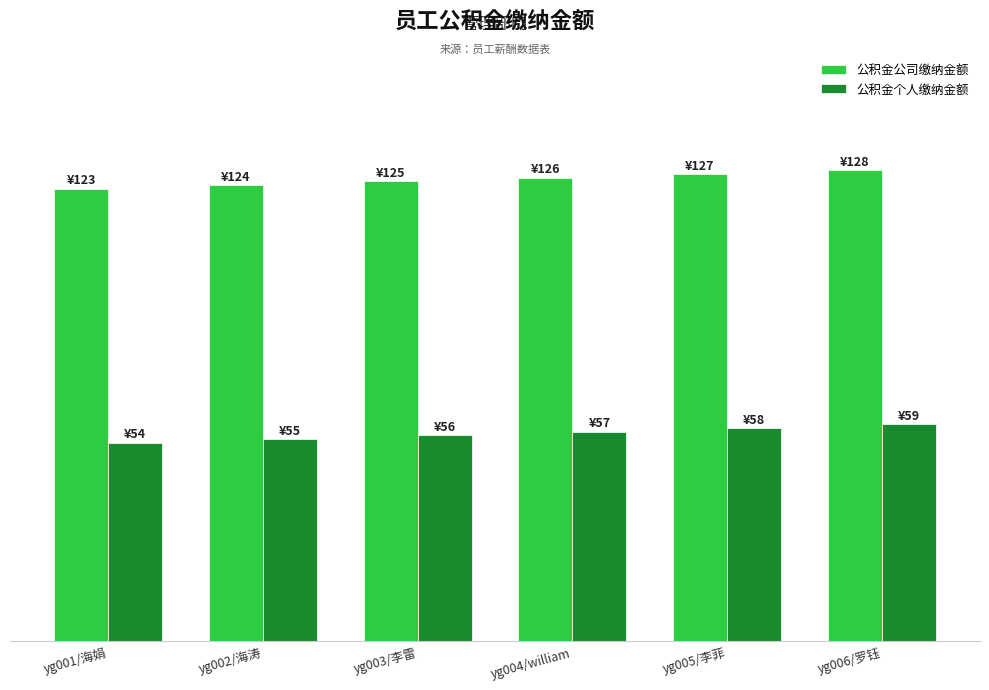

What is the maximum value for 公积金个人缴纳金额?

59